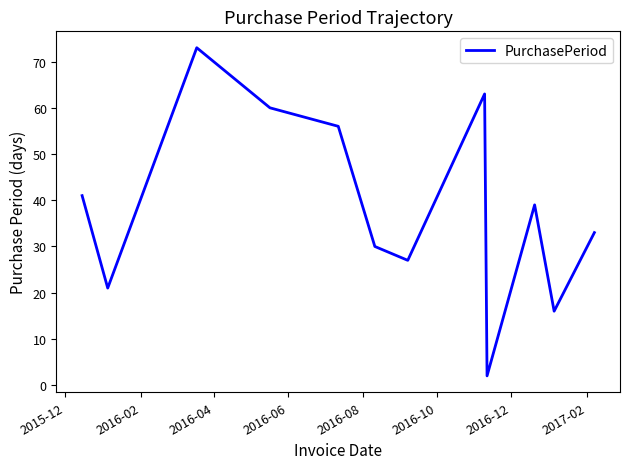

What is the difference between the maximum and minimum values?

71